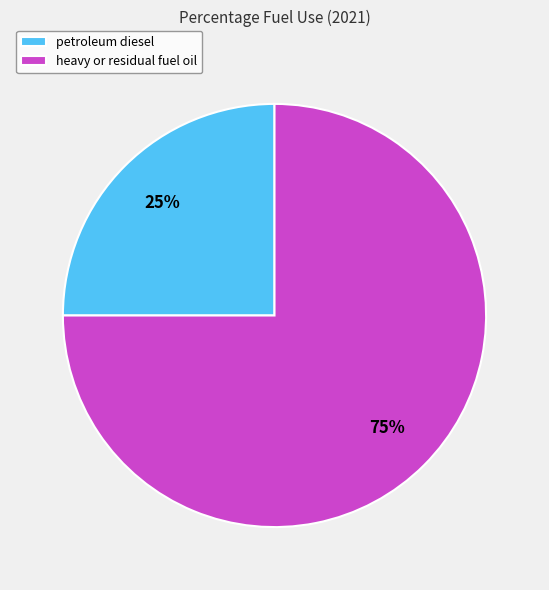

Which slice is the largest?

heavy or residual fuel oil